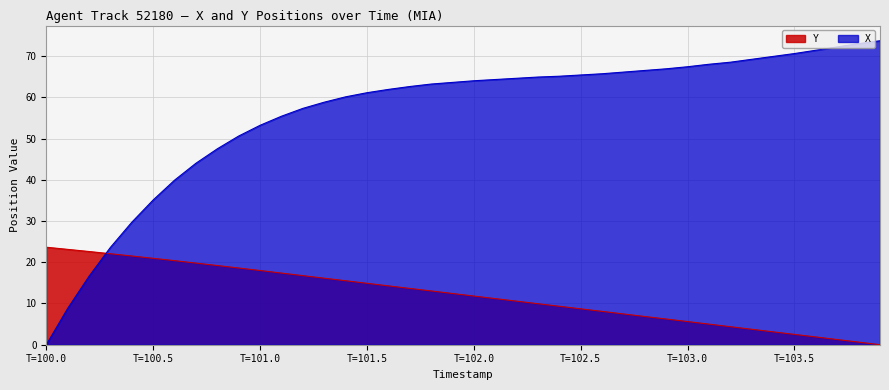

How many lines are shown in the chart?

2